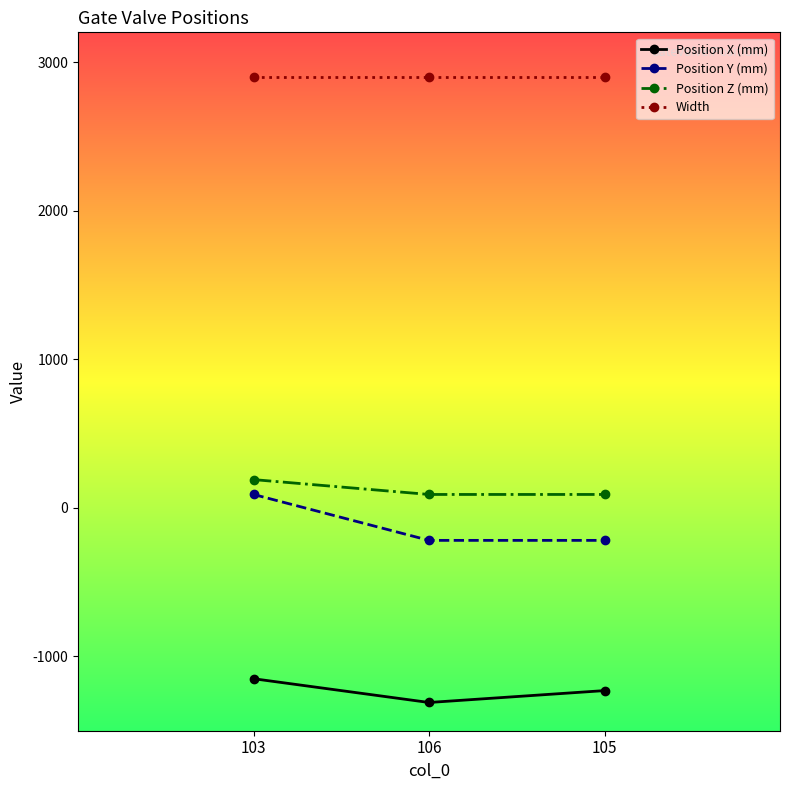

Does the chart display data point markers on the line(s)?

Yes